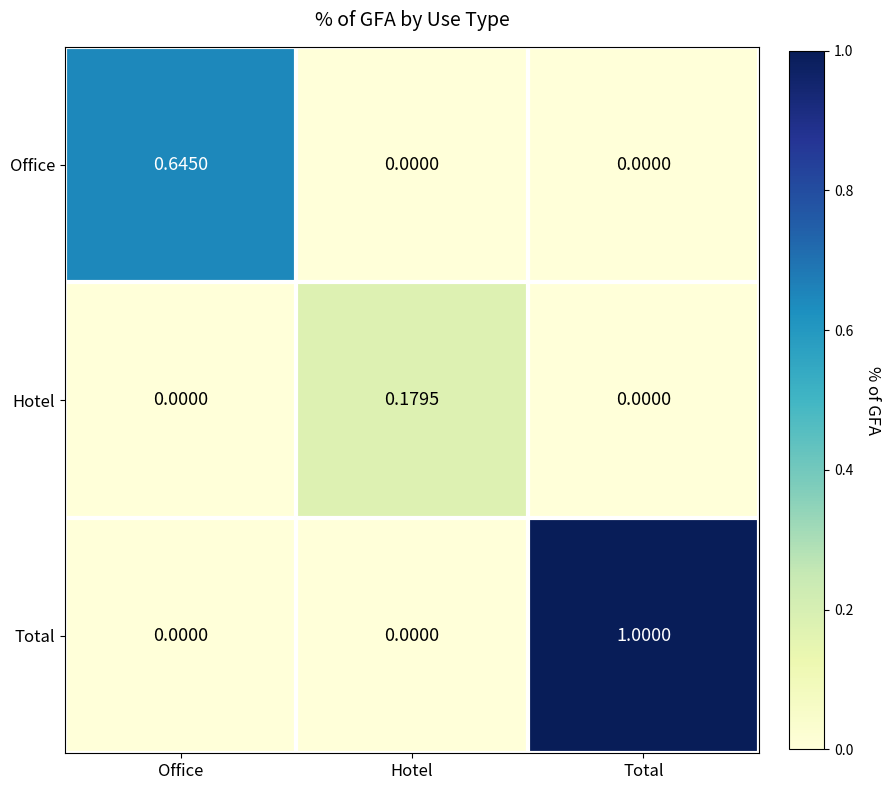

Rank the series by their average value, from highest to lowest.

Total, Office, Hotel